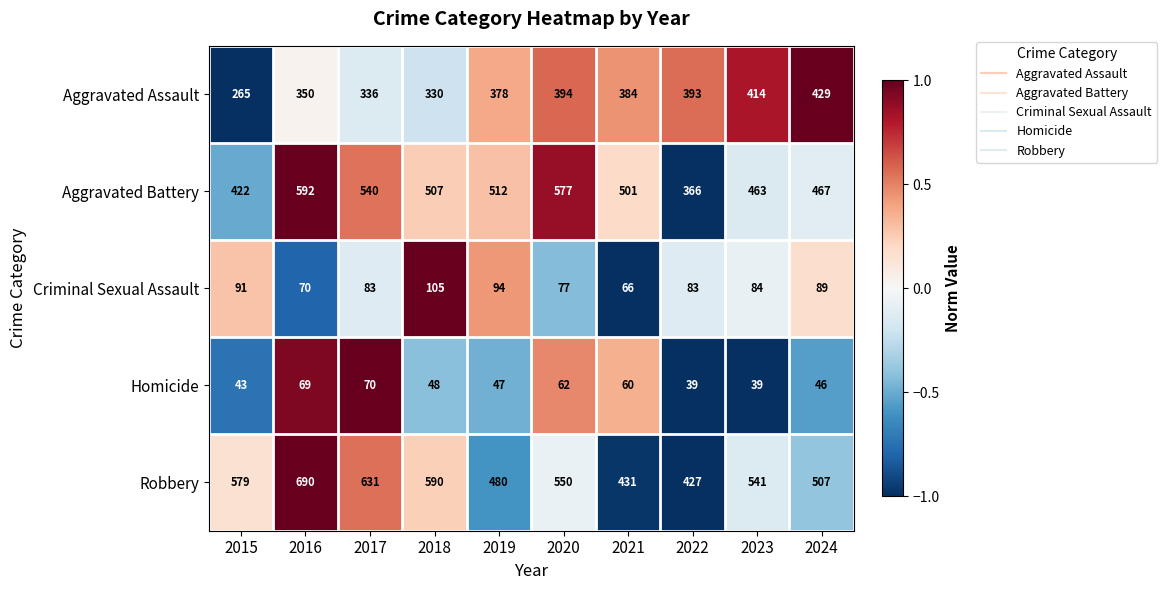

Which category has the highest value across all series?

2016